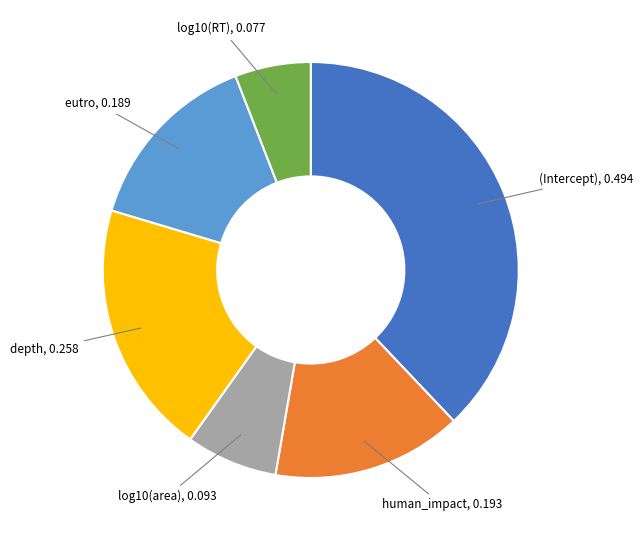

Combined, do (Intercept) and human_impact account for over 50%?

Yes